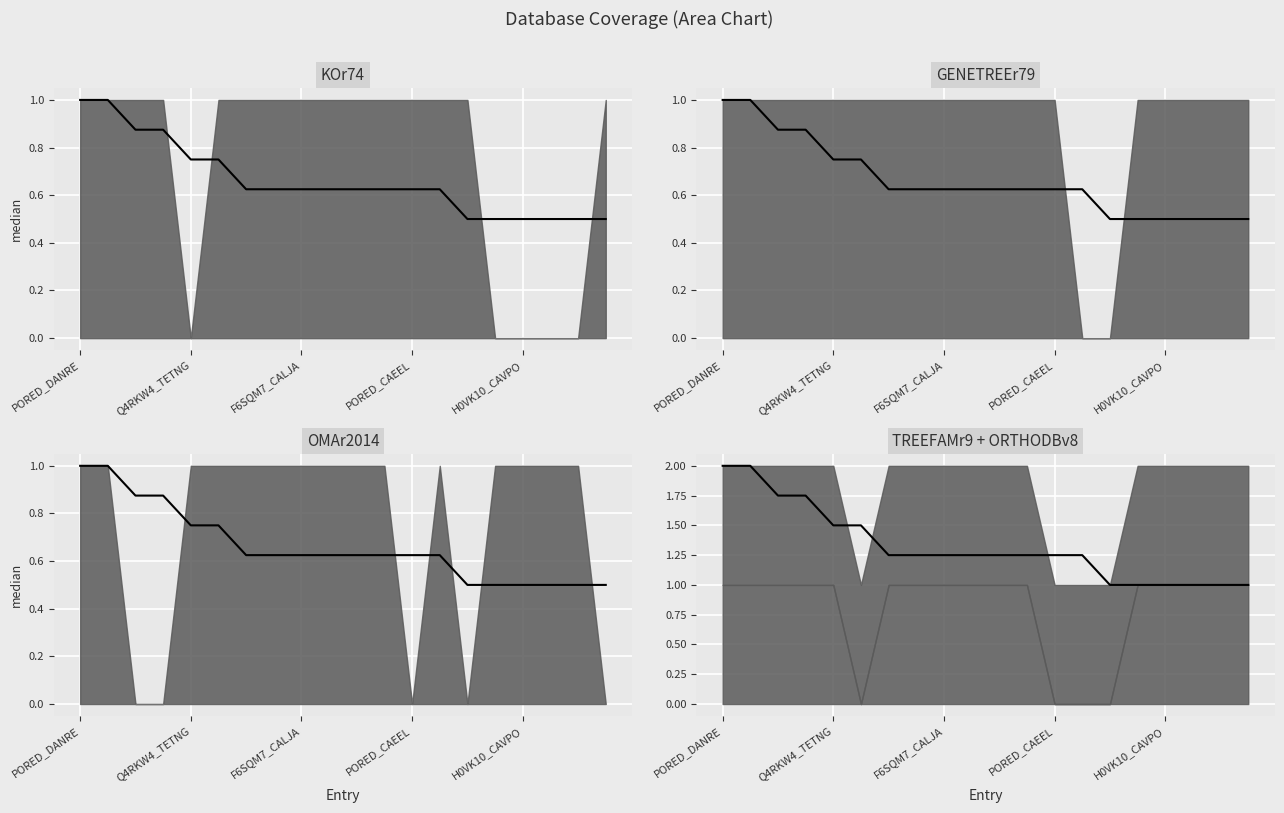

Is it true that the value at PORED_CAEEL is 0.6?

False